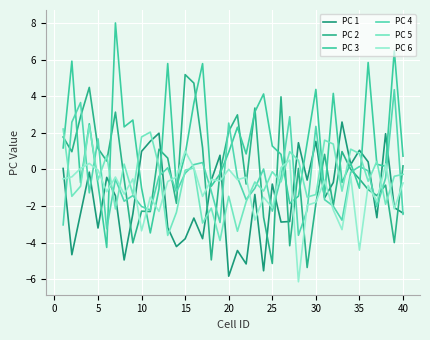

In PC 5, how many points are lower than both neighbors (excluding endpoints)?

14